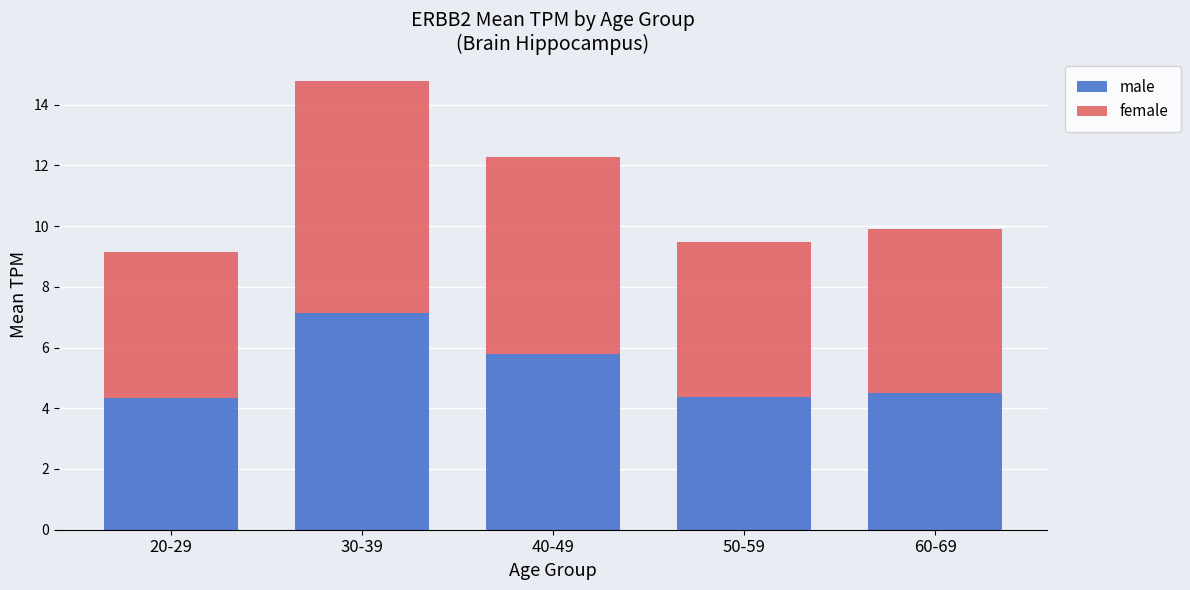

At which category is the sum across all series the highest?

30-39